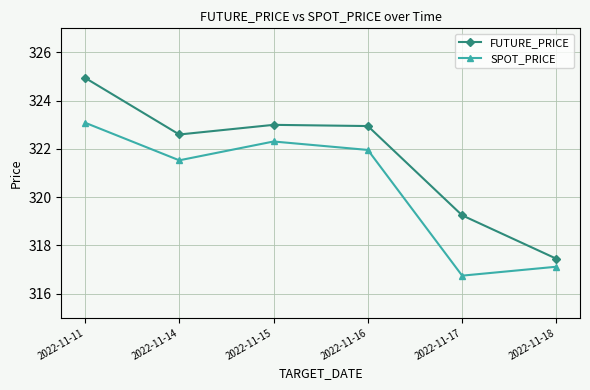

The value of SPOT_PRICE at 2022-11-16 is 322.0. True or false?

True